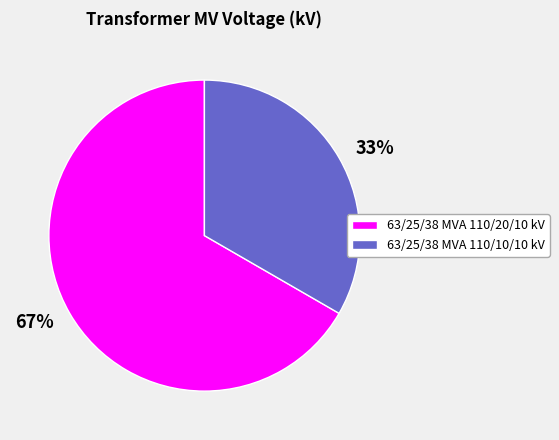

Rank the categories by value from lowest to highest.

63/25/38 MVA 110/10/10 kV, 63/25/38 MVA 110/20/10 kV